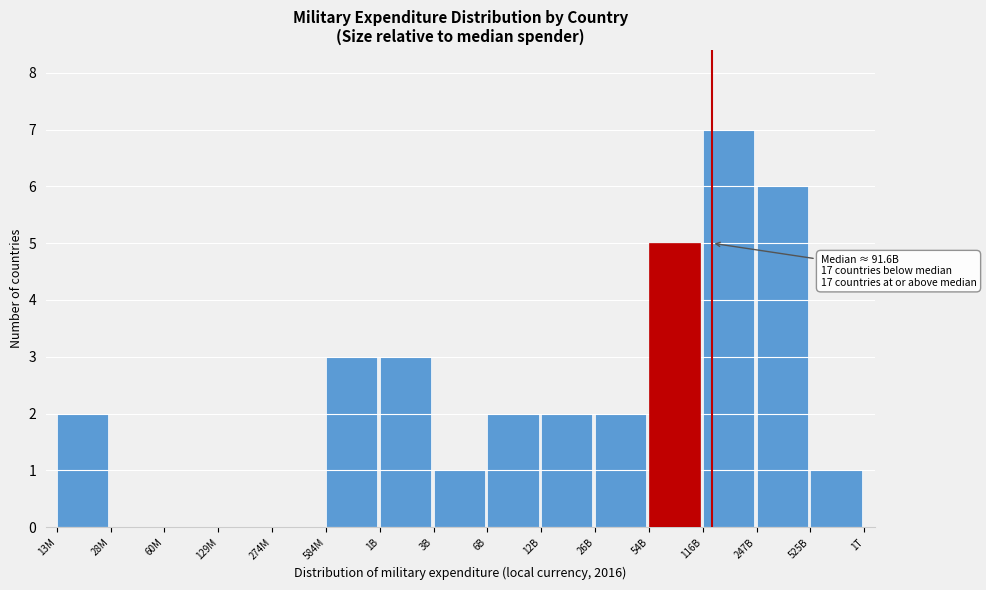

Reading right to left, extract all data points from this chart.

525B=1	247B=6	116B=7	54B=5	26B=2	12B=2	6B=2	3B=1	1B=3	584M=3	274M=0	129M=0	60M=0	28M=0	13M=2